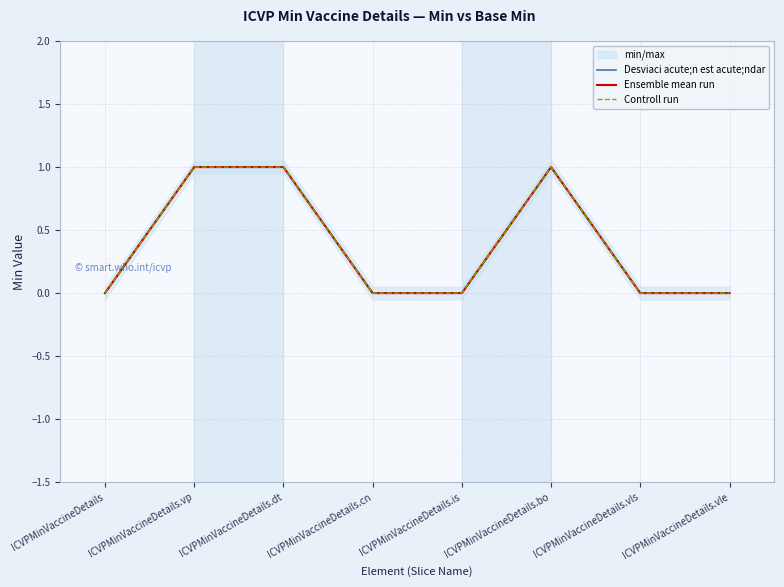

What is the label of the 7th point from the right?

ICVPMinVaccineDetails.vp